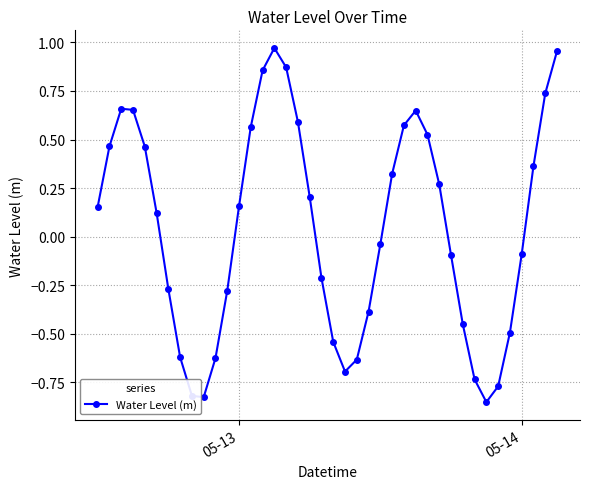

How many interior local valleys (lower than both neighbors) does the data have?

3